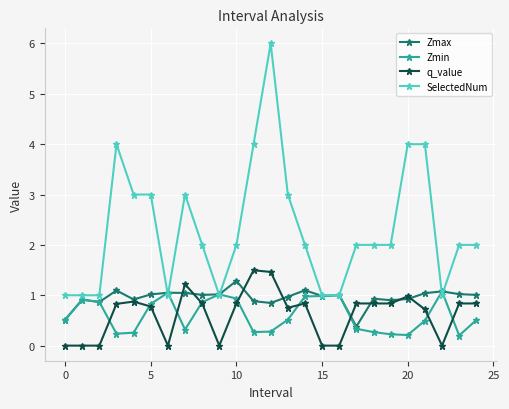

What is the value of the Zmax point at the 7th from the left?

1.1